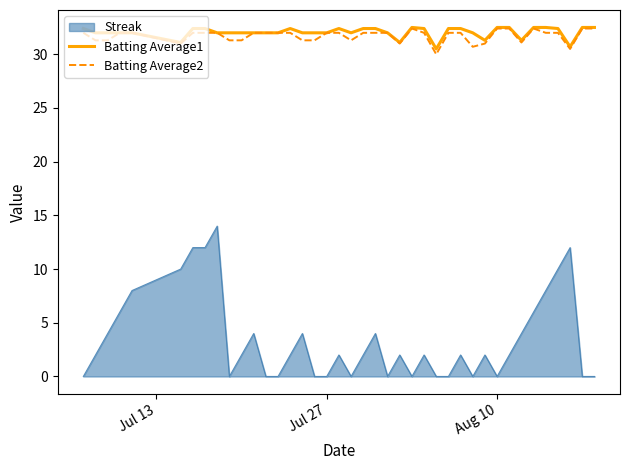

What is the value of the Batting Average2 point at the 5th from the left?

32.0